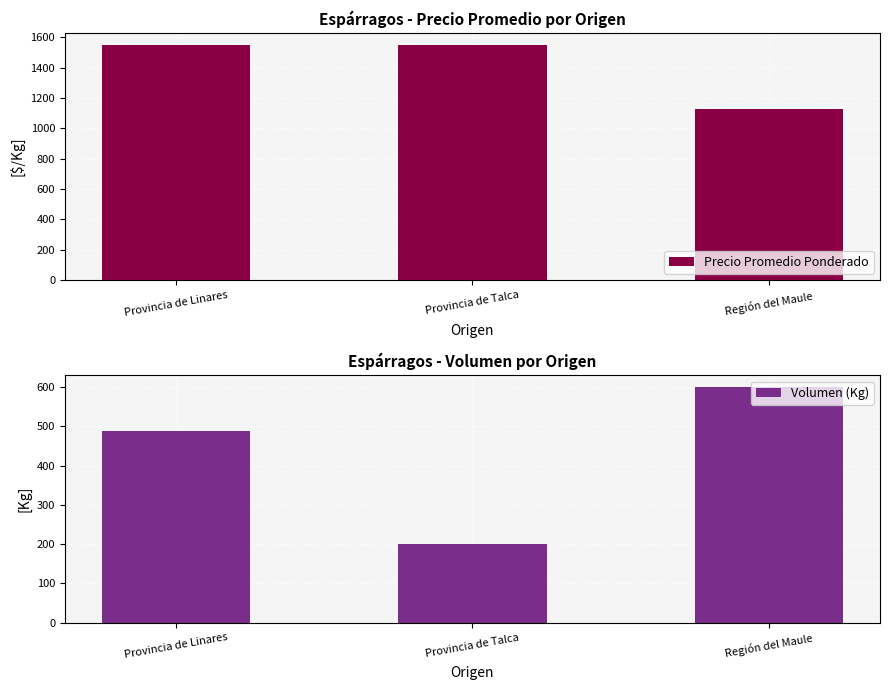

Does the chart contain stacked bars?

No